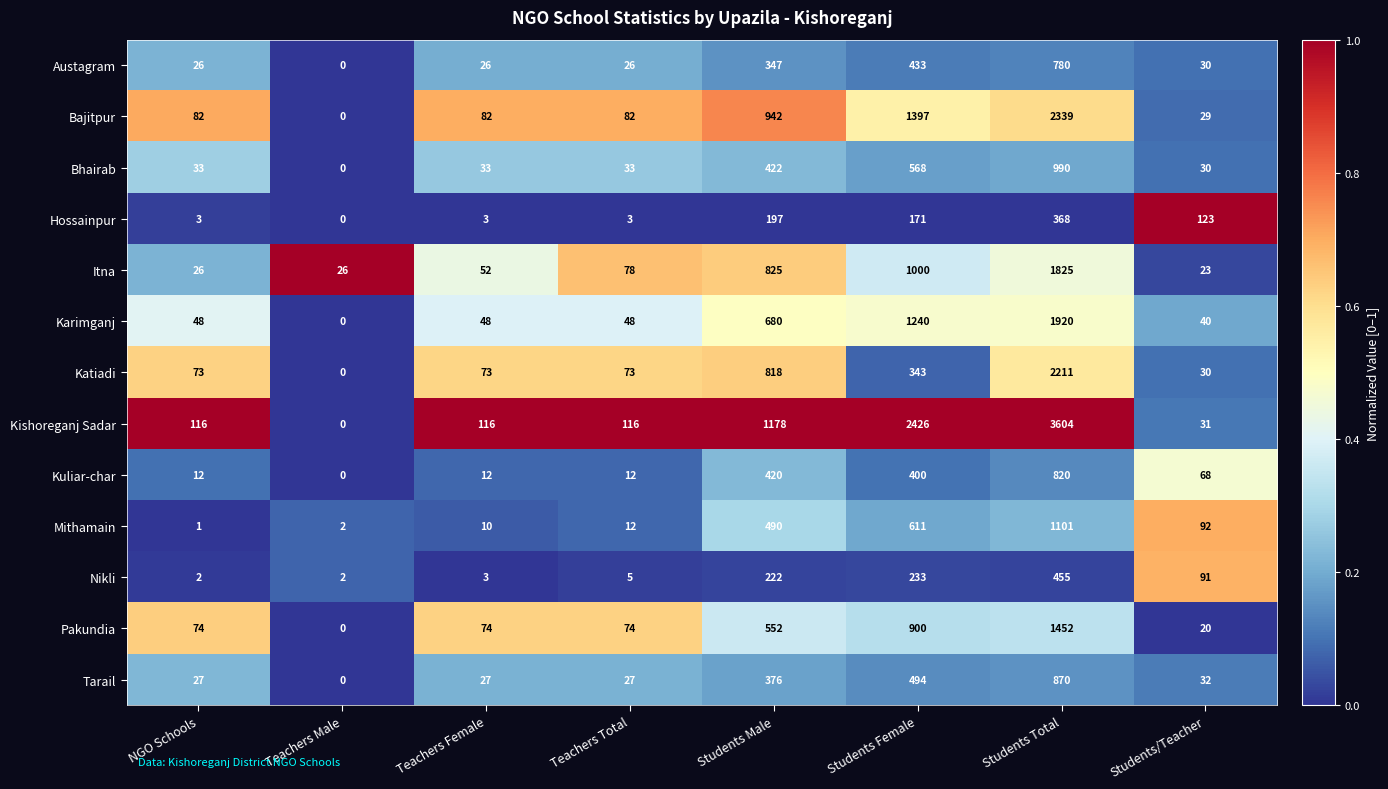

True or false: Nikli has a value of 1 at Teachers Female.

False